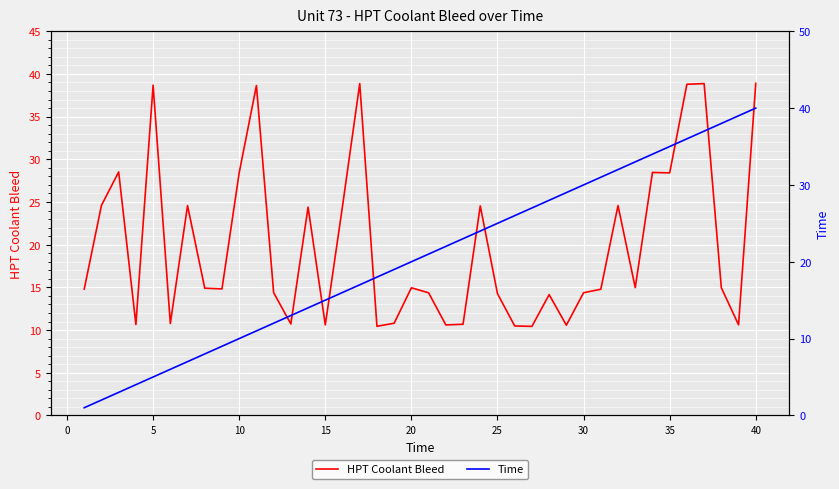

What is the smallest value displayed?

1.0